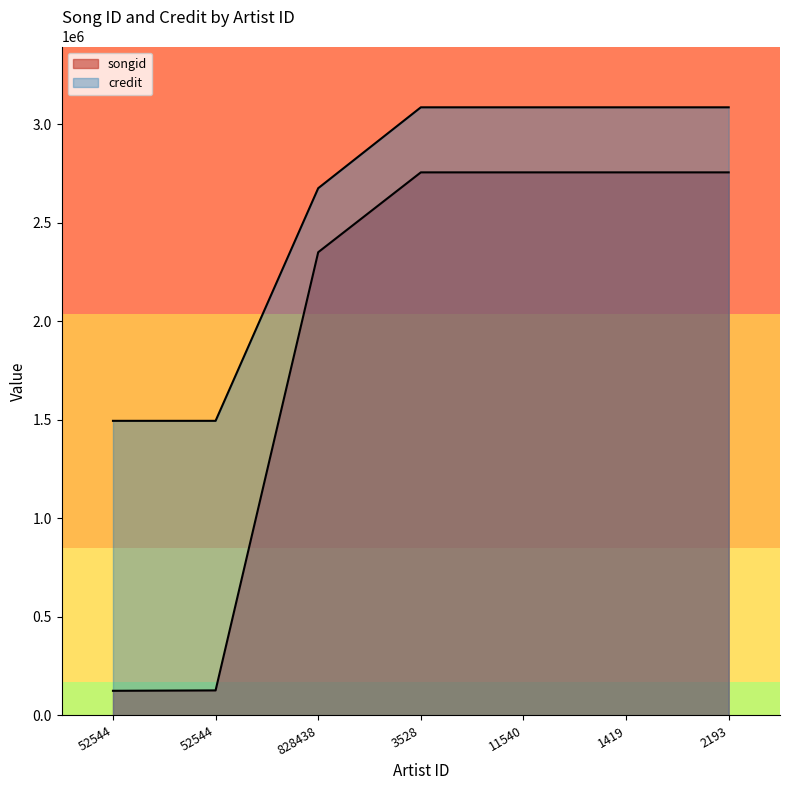

True or false: songid and credit cross at least once.

False